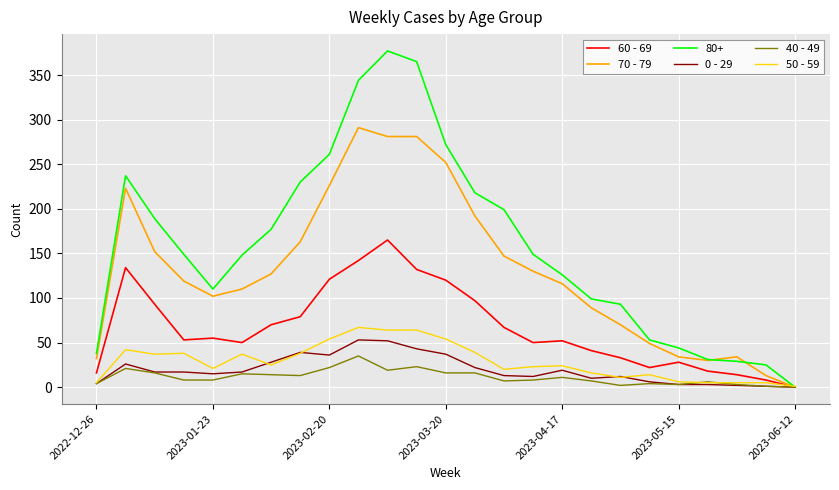

Which series has the largest total across all categories?

80+